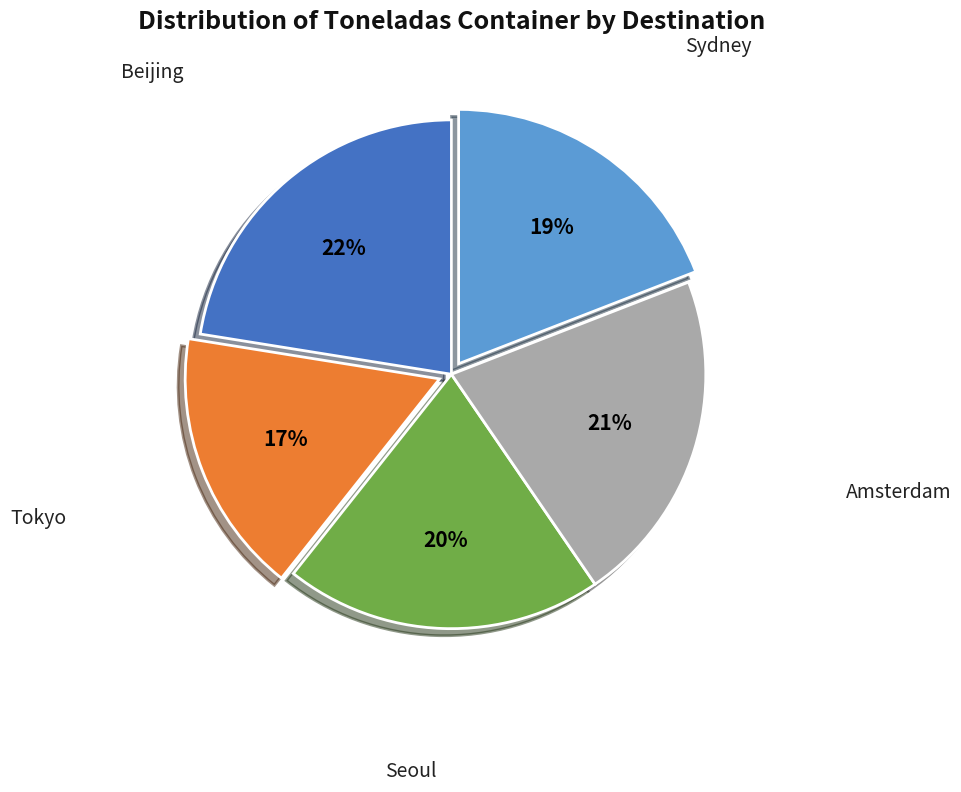

Does any single category account for the majority?

No